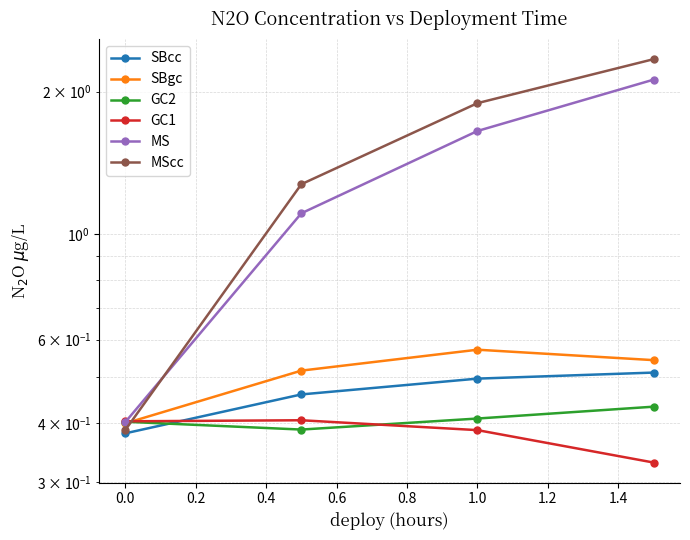

What position from the right is 0.4?

1